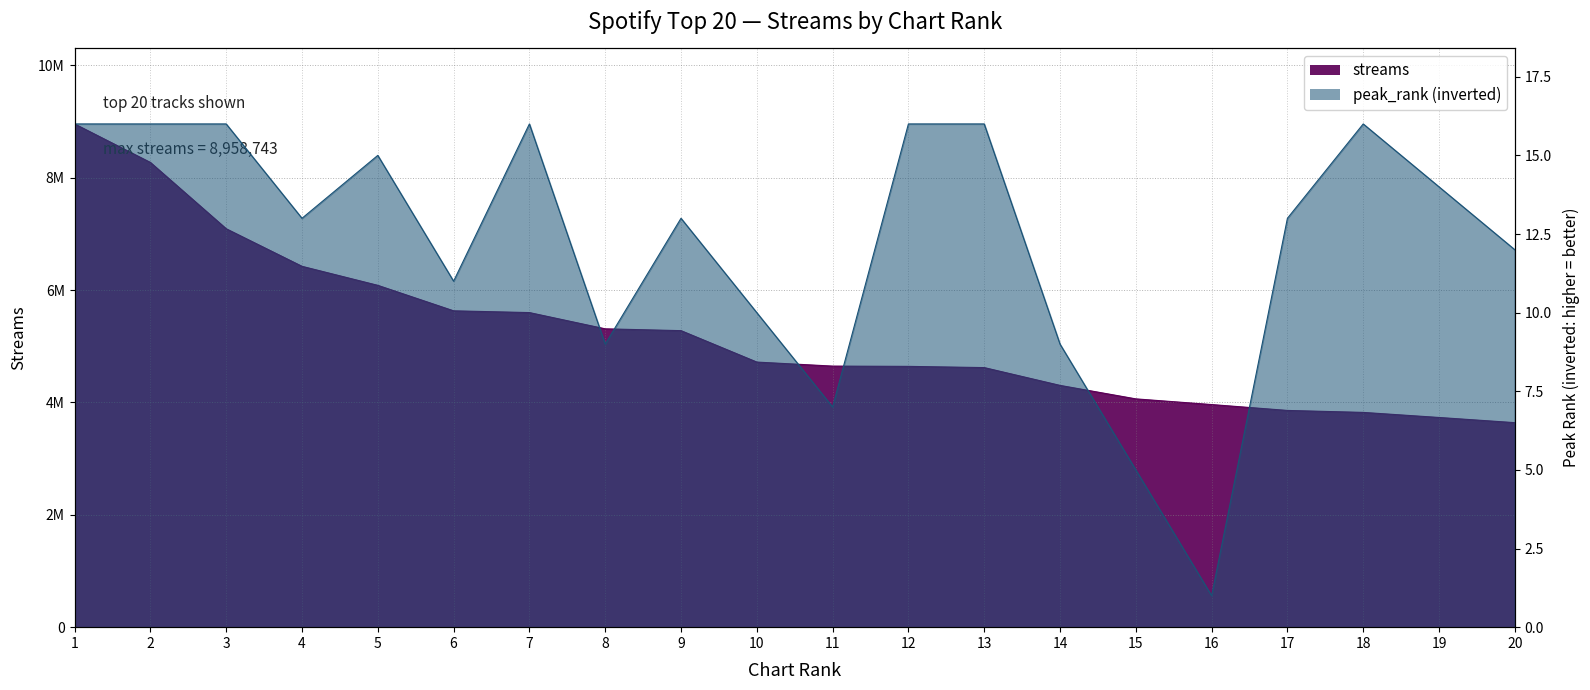

True or false: peak_rank and streams cross at least once.

False